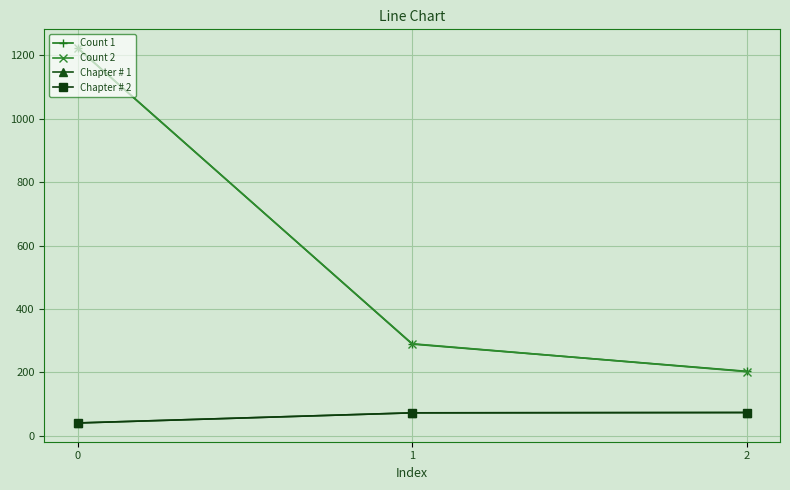

Does the chart have visible grid lines?

Yes